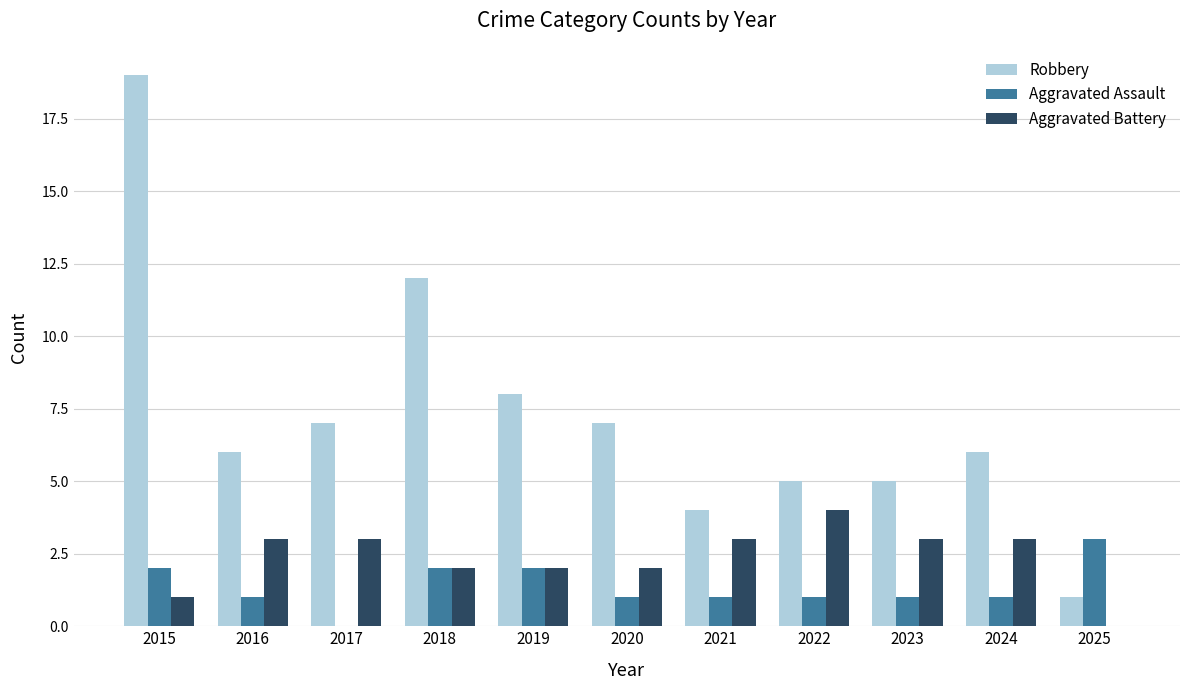

At which label does Aggravated Battery reach its peak?

2022